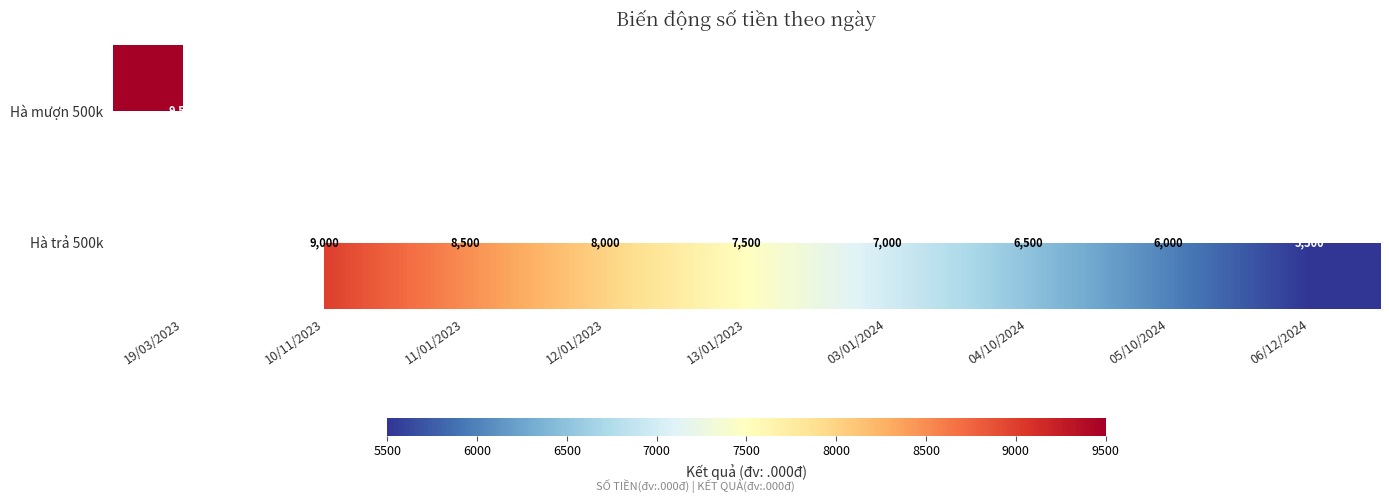

True or false: Hà trả 500k has a value of 6500 at 04/10/2024.

True